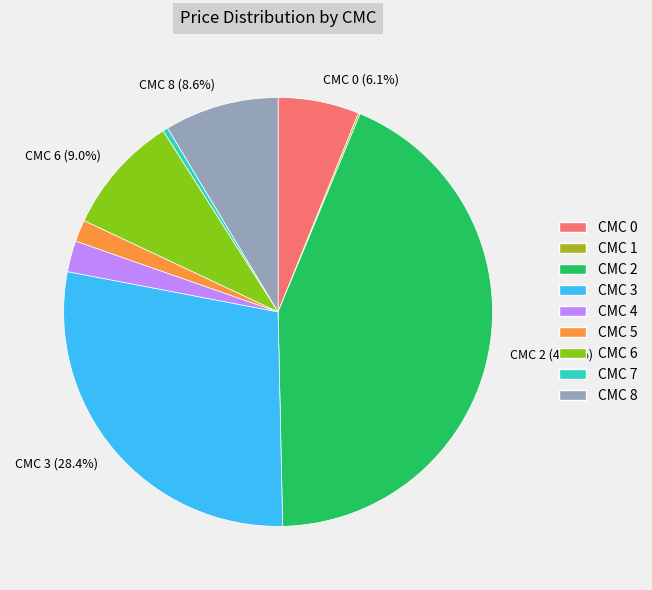

Is there any slice that represents more than half of the pie?

No